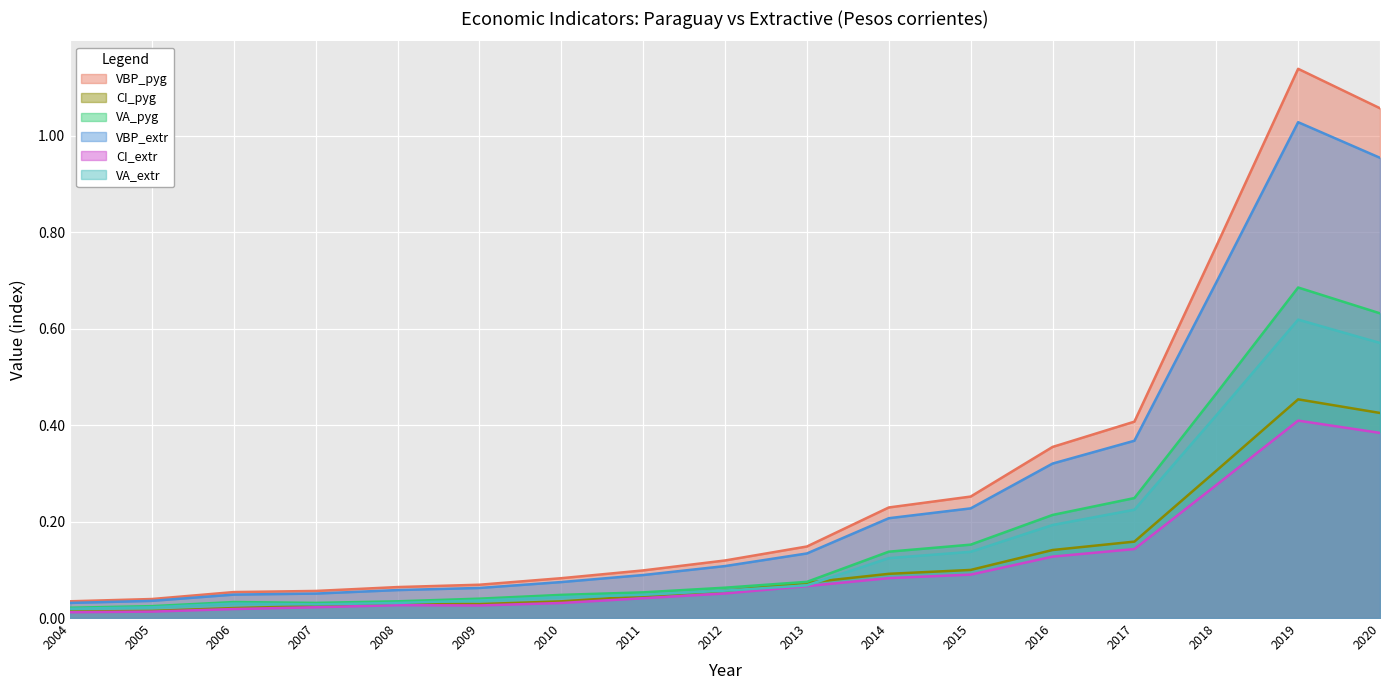

Which series has the widest spread of values?

VBP_pyg